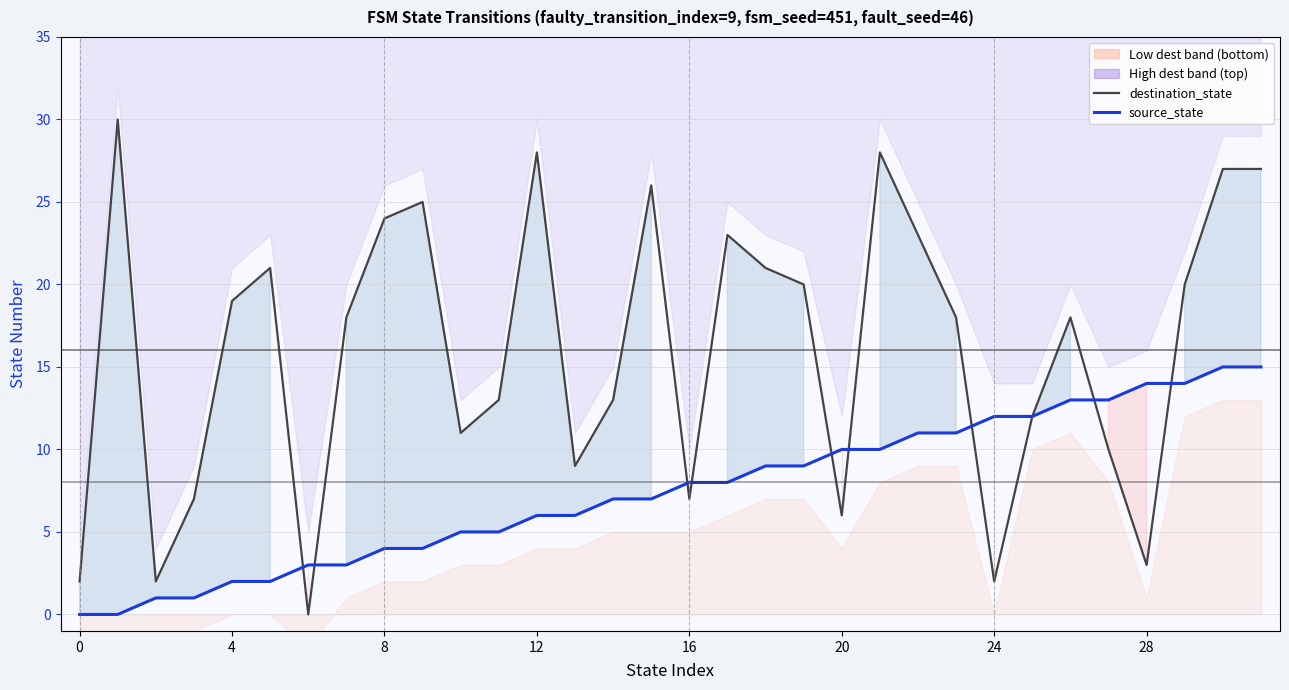

At how many categories does at least one series exceed 25?

6